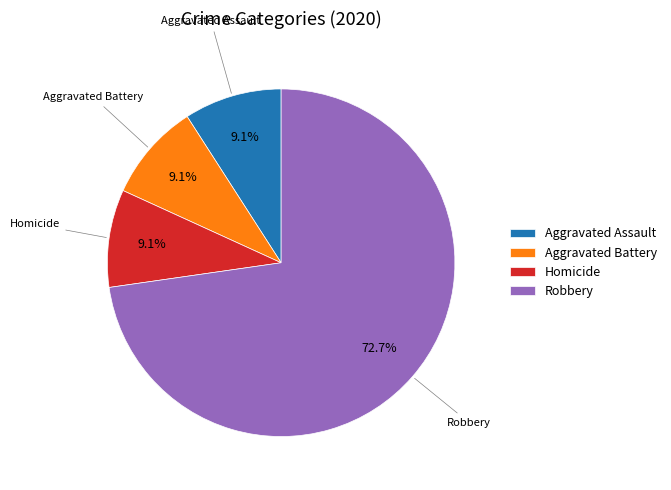

Is there any slice that represents more than half of the pie?

Yes